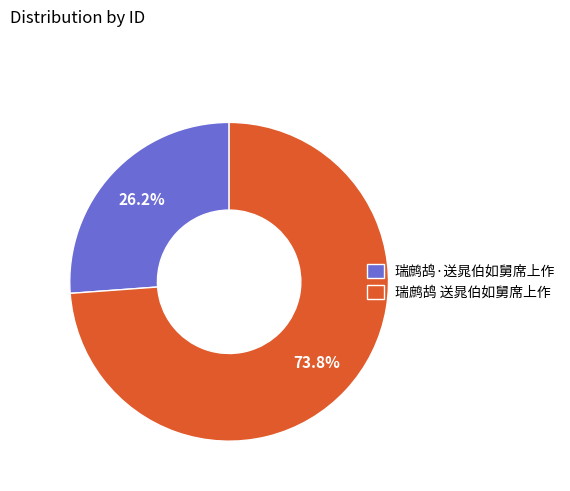

What is the majority slice?

瑞鹧鸪 送晁伯如舅席上作